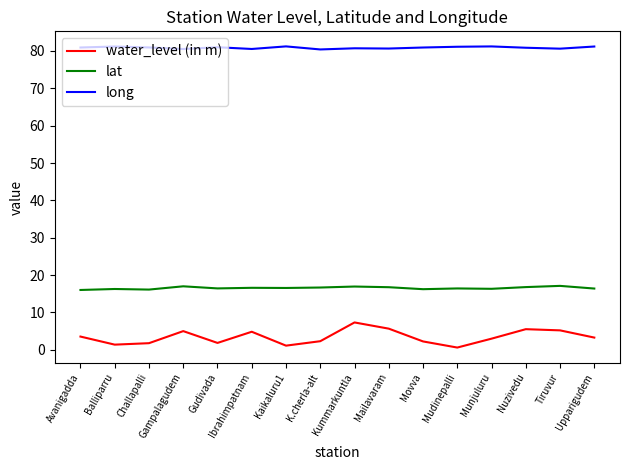

Which series has the largest range (max minus min)?

water_level (in m)